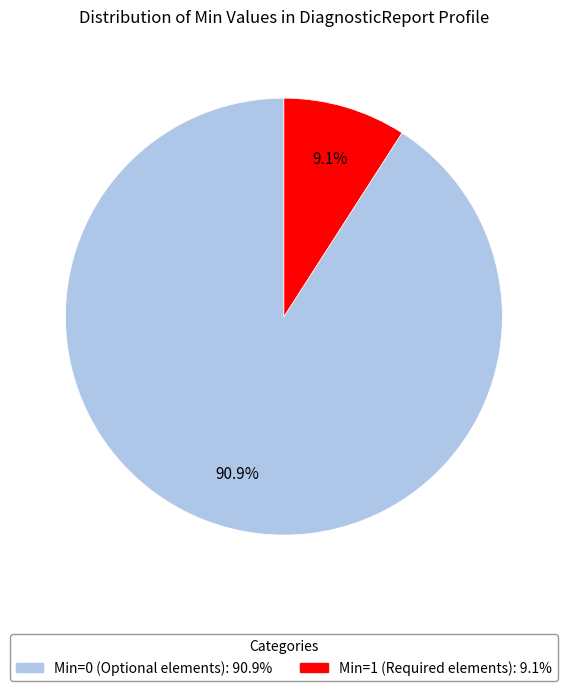

Is there any slice that represents more than half of the pie?

Yes